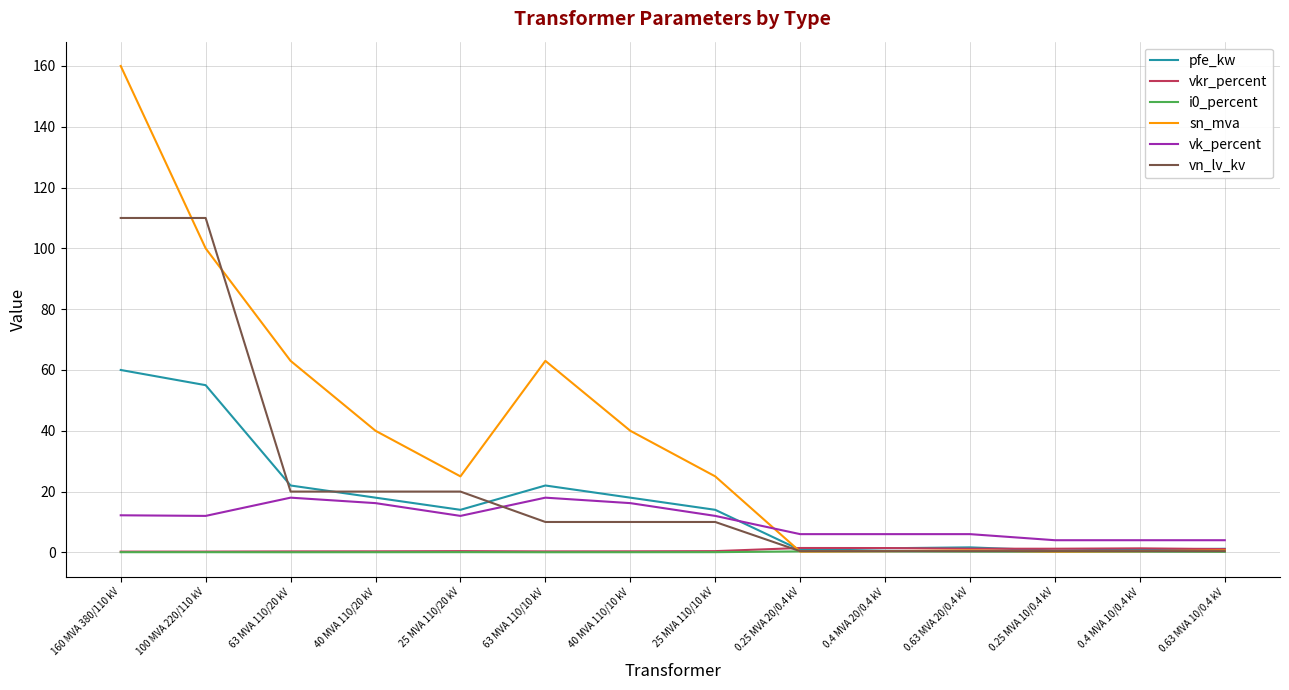

Which series has the largest range (max minus min)?

sn_mva